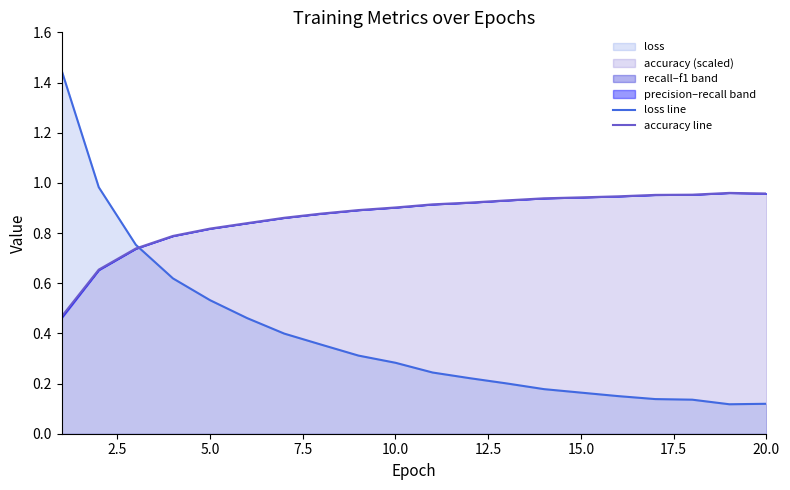

What is the value of the loss line point at the 4th from the left?

0.6